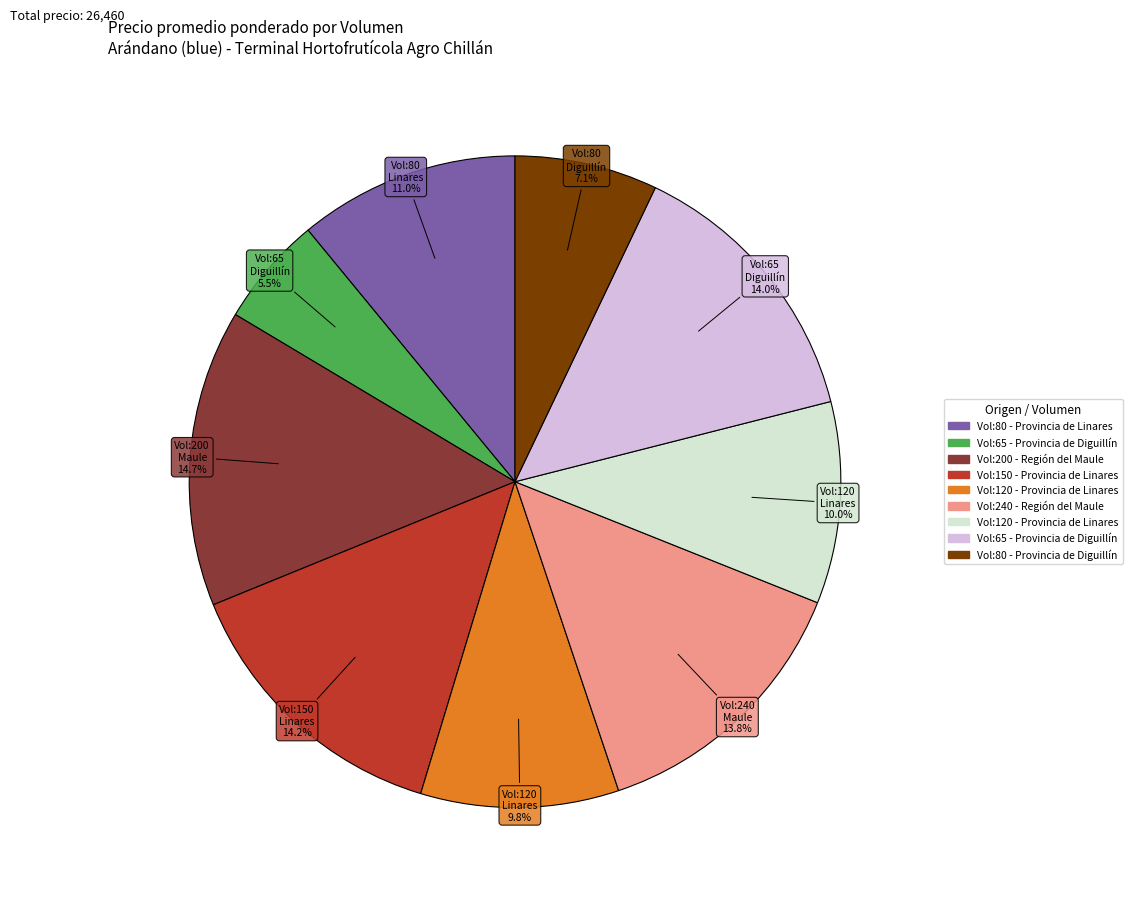

Is there a majority slice in this chart?

No